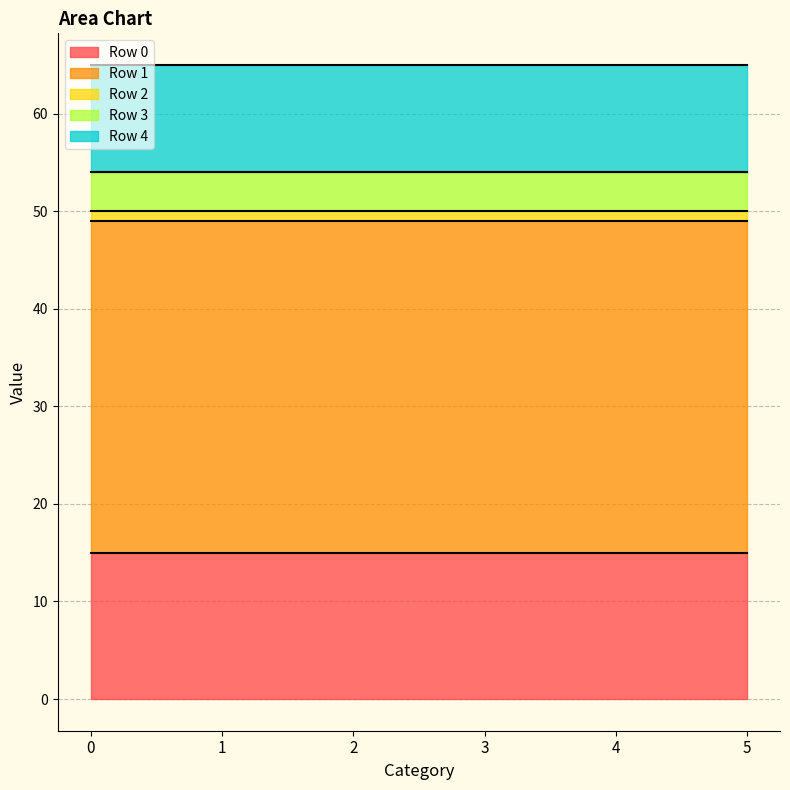

List the labels in order of Row 4 value, largest first.

0, 1, 2, 3, 4, 5